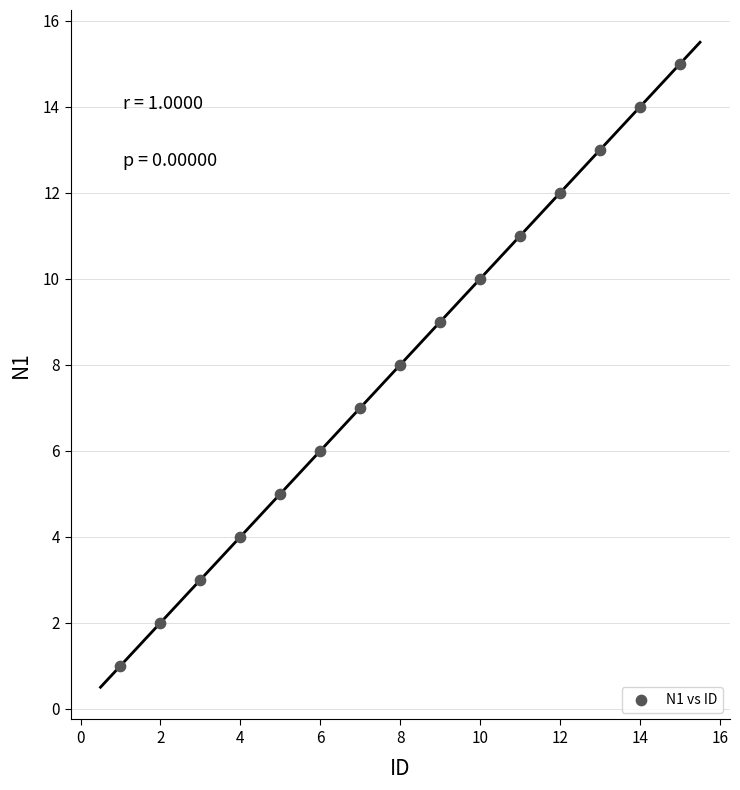

What is the range of Y values (max minus min)?

14